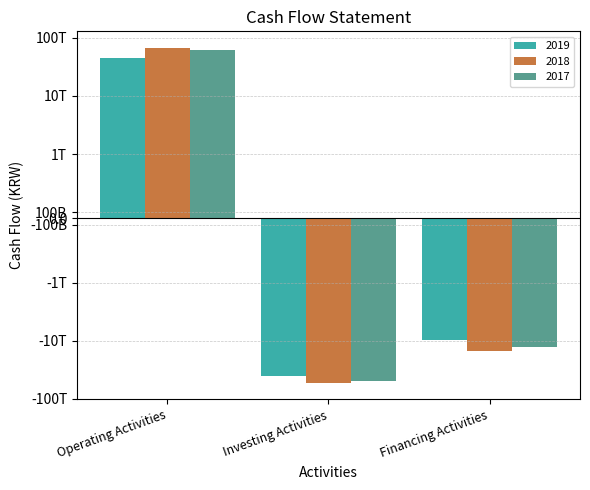

What is the lowest value of the 2019 series?

-39948171000000